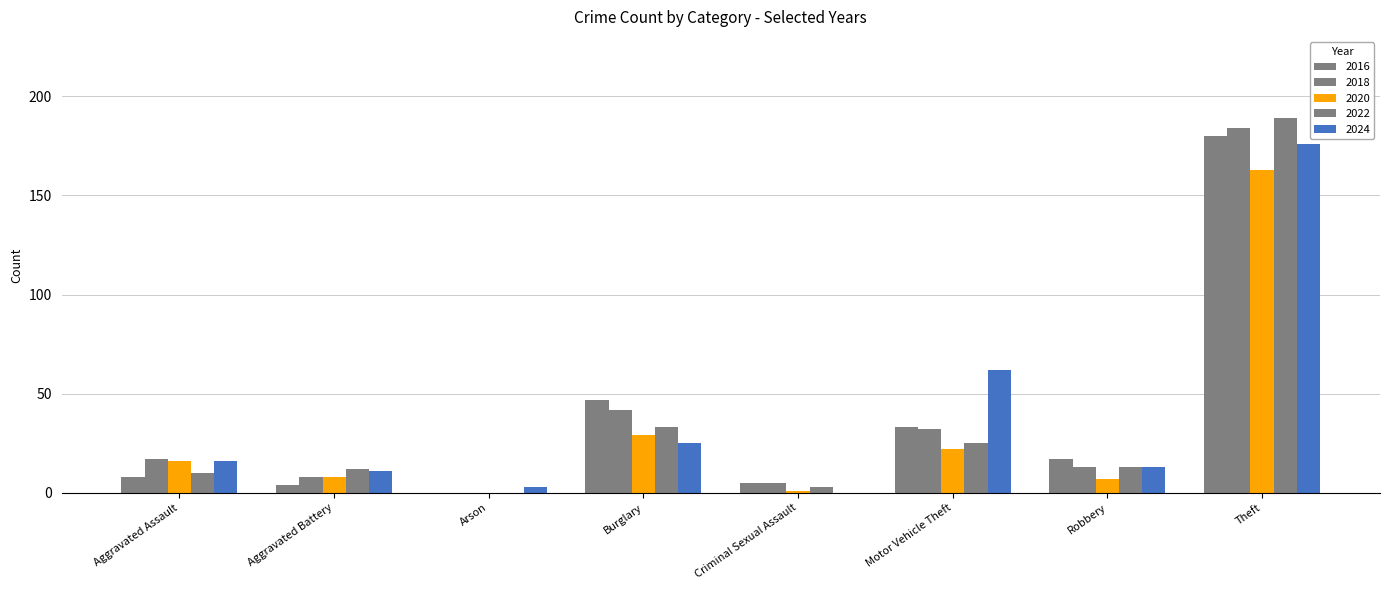

How many series are shown in this chart?

5